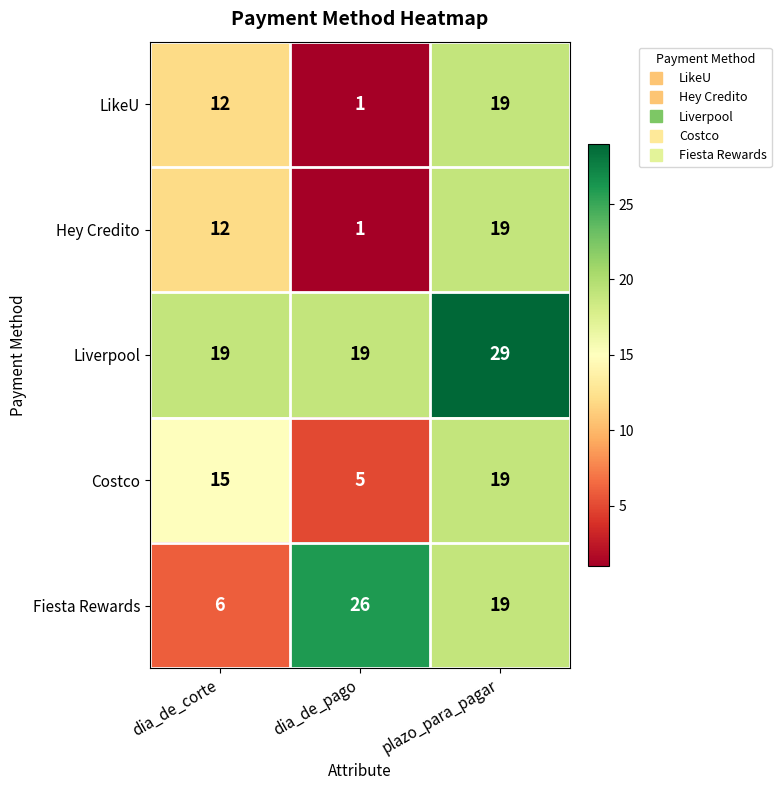

What is the maximum value shown in the chart?

29